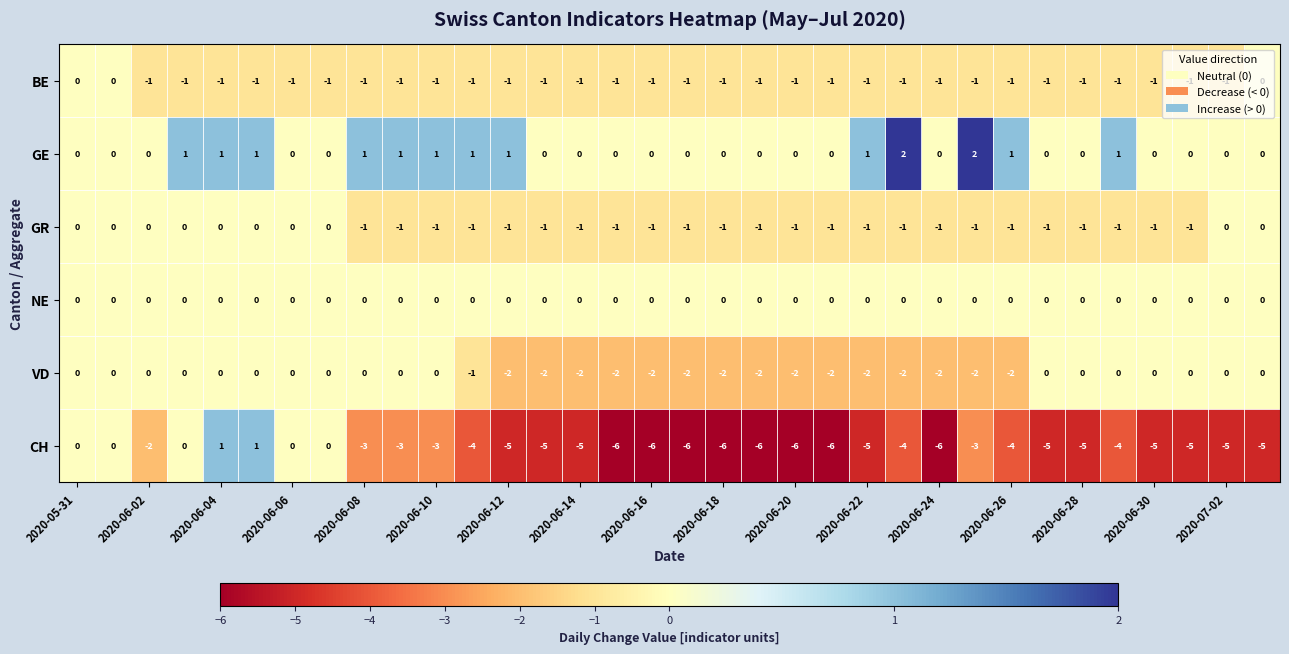

What is the smallest value displayed?

-6